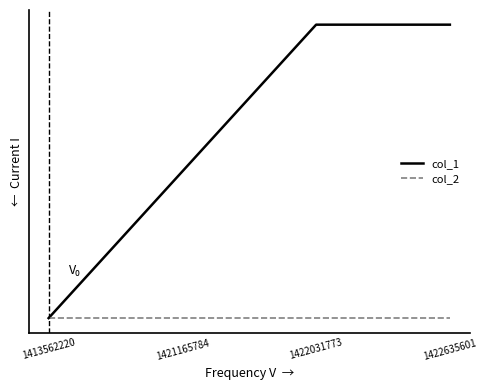

What are all the series names shown in the legend?

col_1, col_2